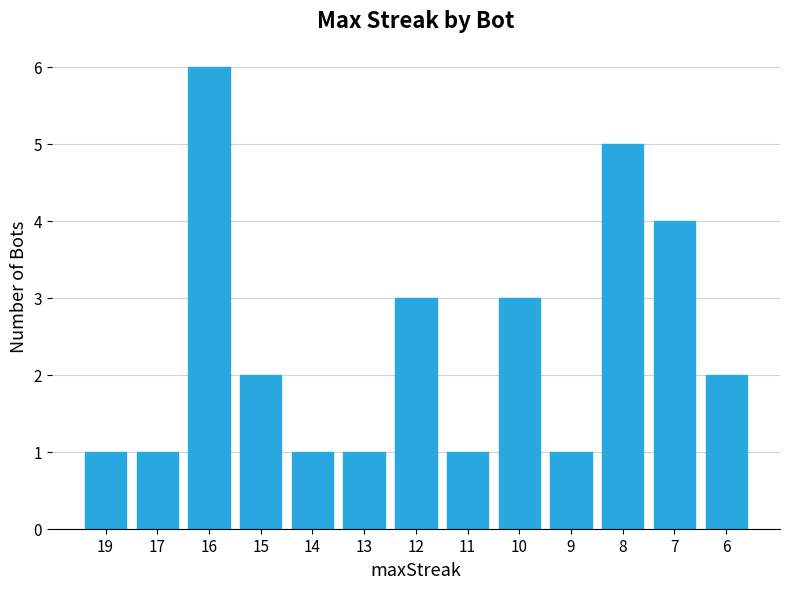

What is the change in value from 15 to 8?

+3